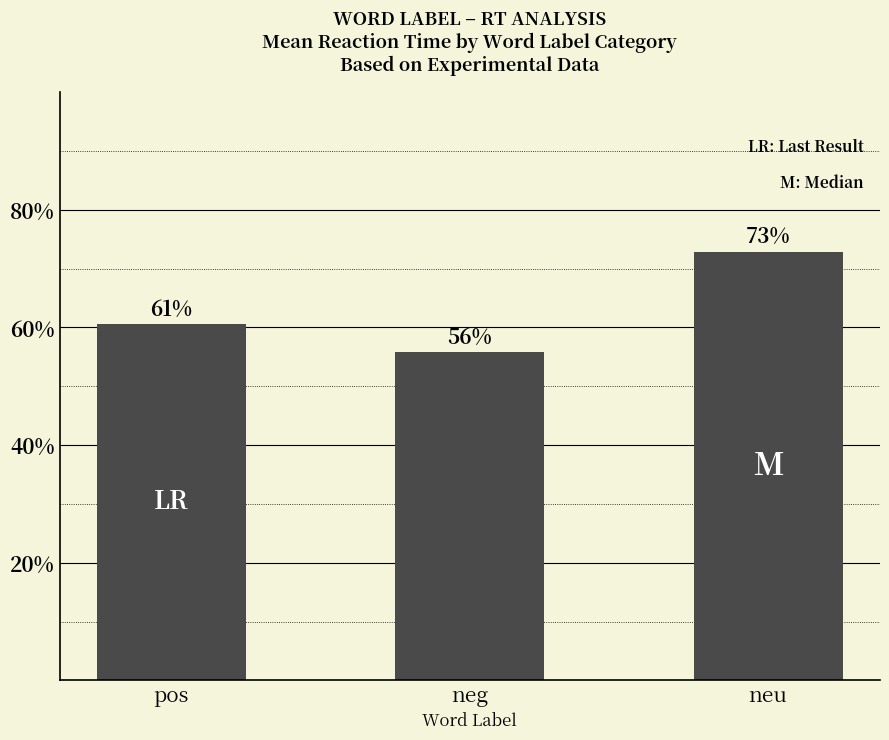

What is the minimum value shown in the chart?

0.6